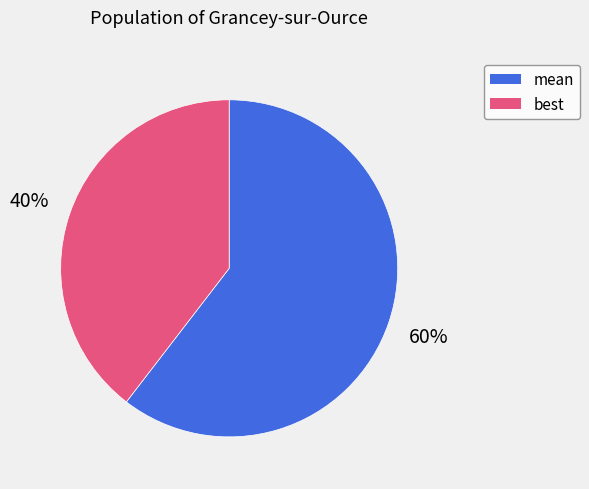

Does any single category account for the majority?

Yes